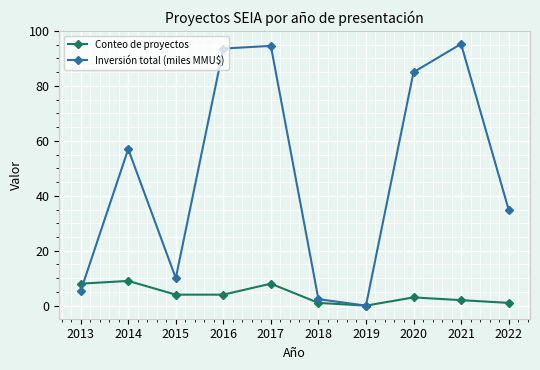

After their last crossing, which series has the higher values: Inversión total (miles MMU$) or Conteo de proyectos?

Inversión total (miles MMU$)